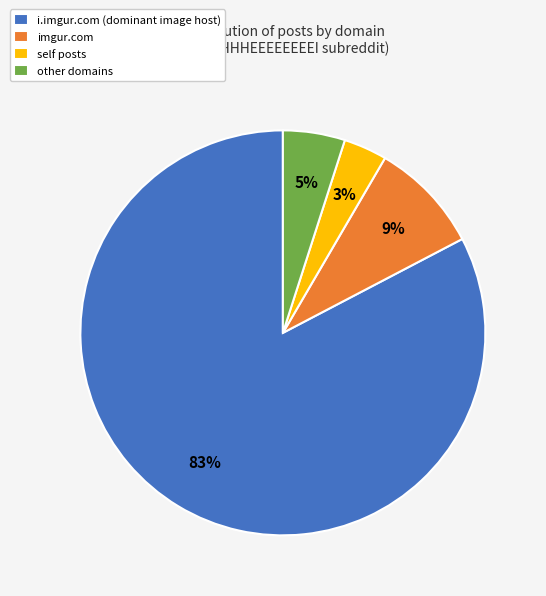

To the nearest percent, what percentage of the pie is imgur.com?

9%